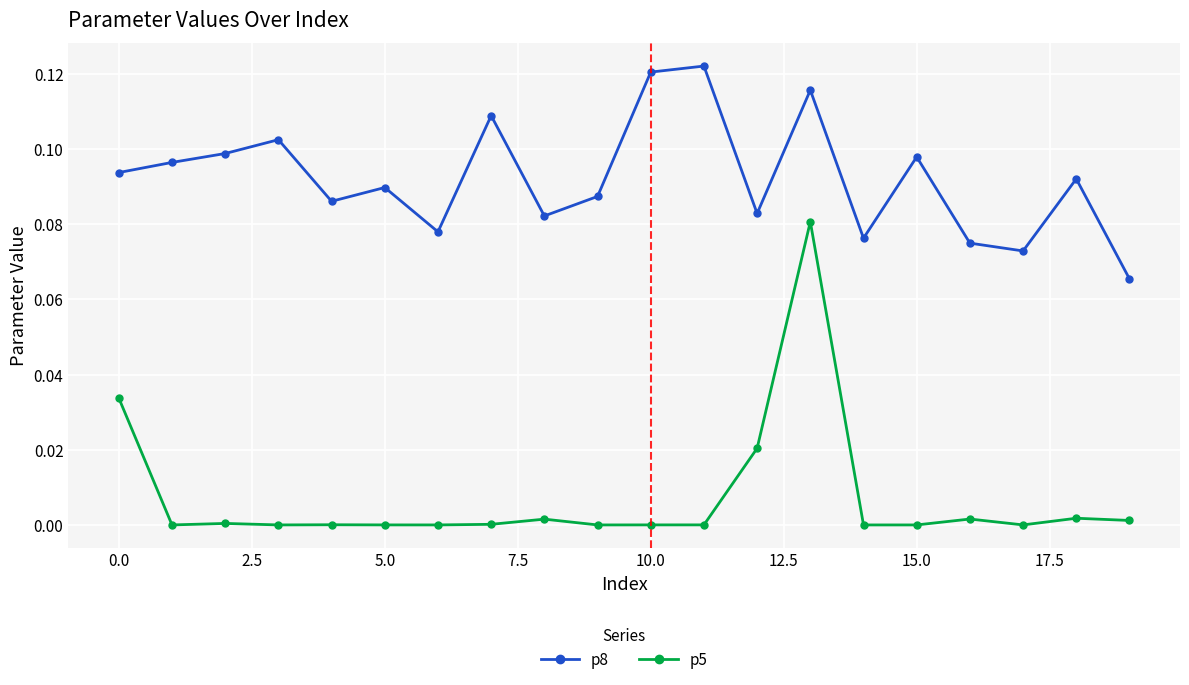

True or false: p8 and p5 cross at least once.

False